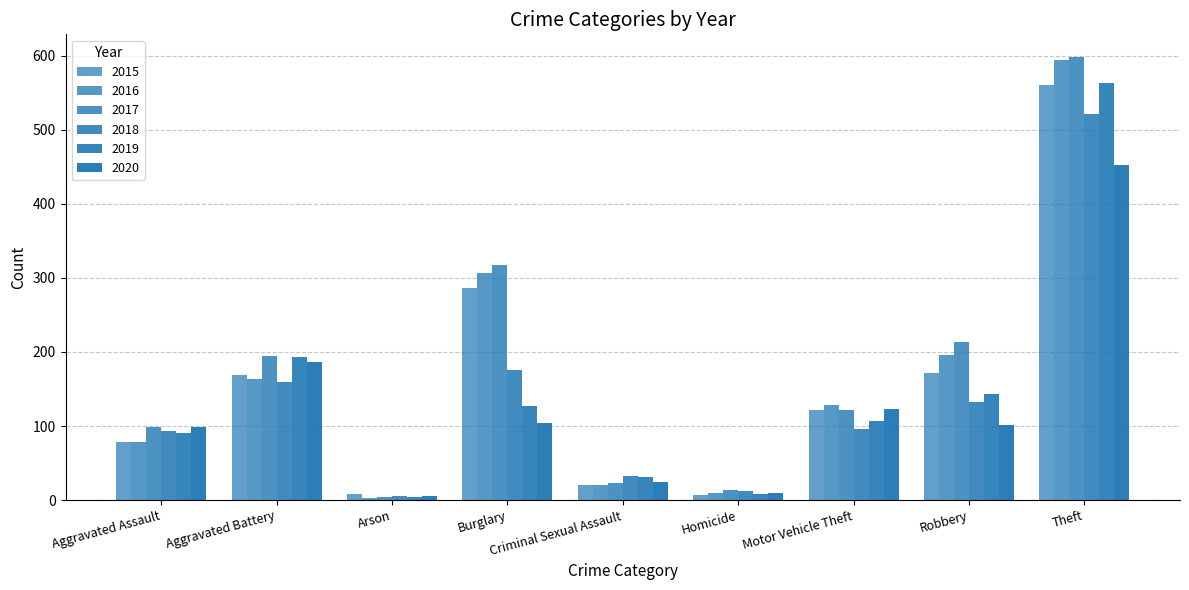

Does the chart contain any negative values?

No